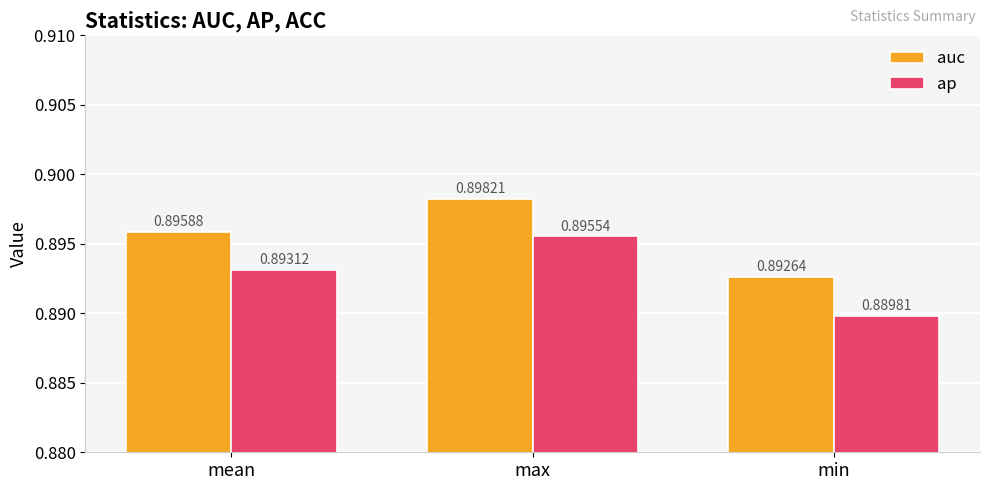

List the series in order of their peak value, highest first.

auc, ap